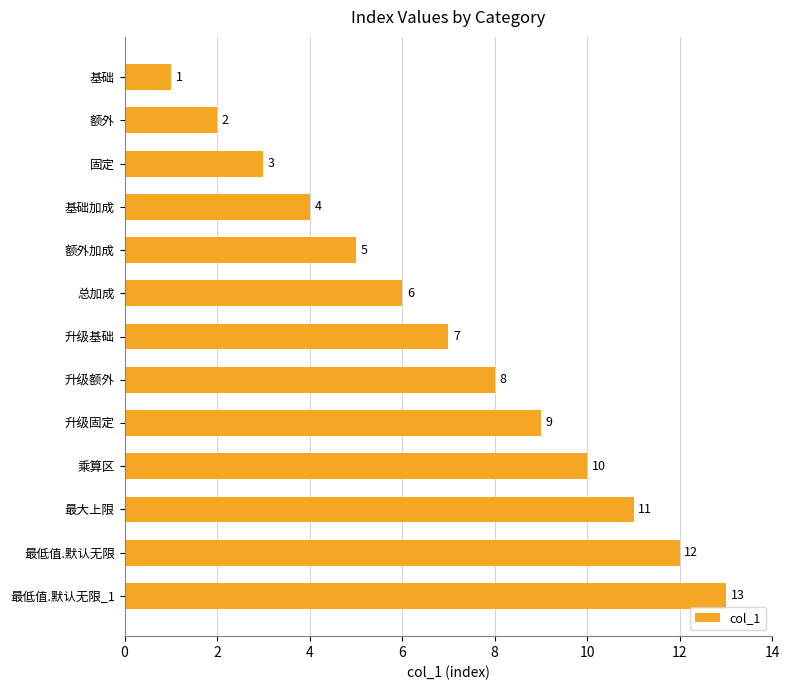

Which category has the highest value across all series?

最低值.默认无限_1